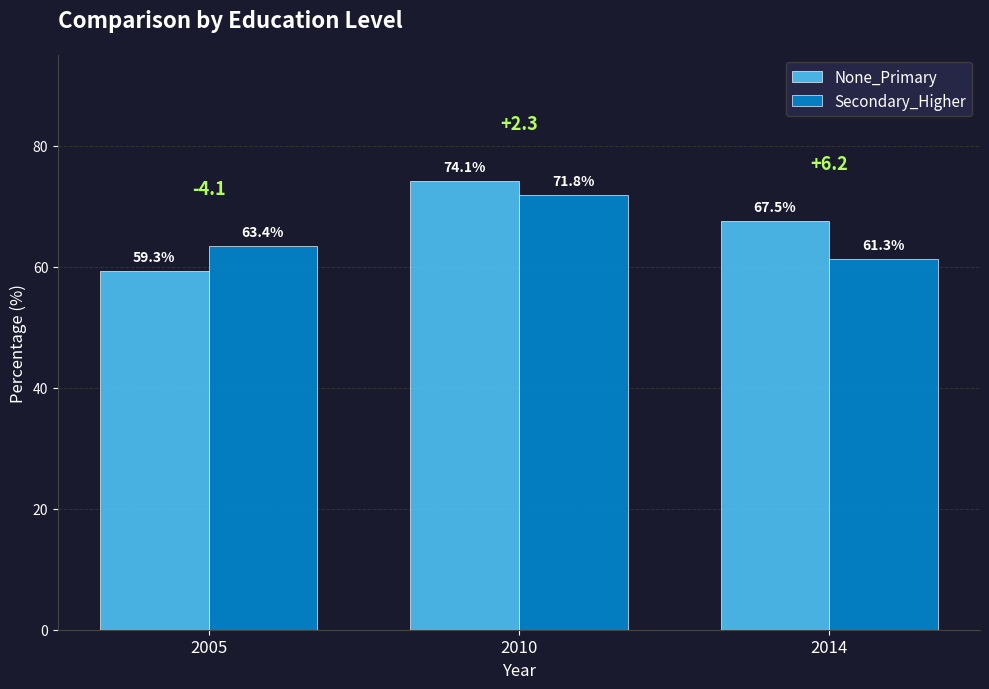

Is the value of Secondary_Higher at 2010 greater than the value of None_Primary at 2005?

Yes